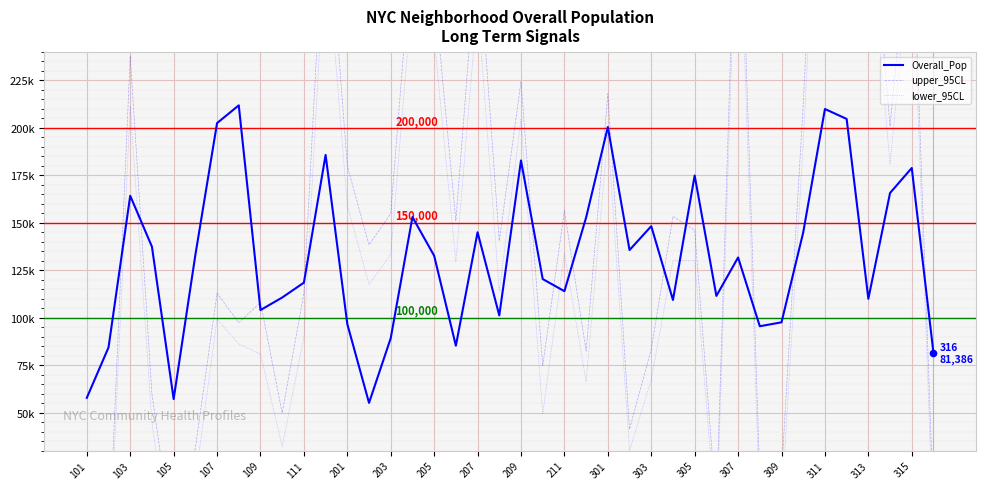

Which series has the widest spread of Y values?

upper_95CL